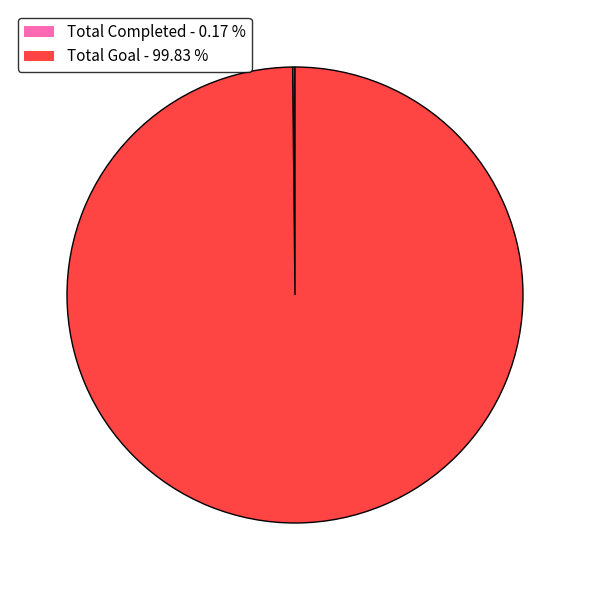

Which slice is the largest?

Total Goal - 99.83 %